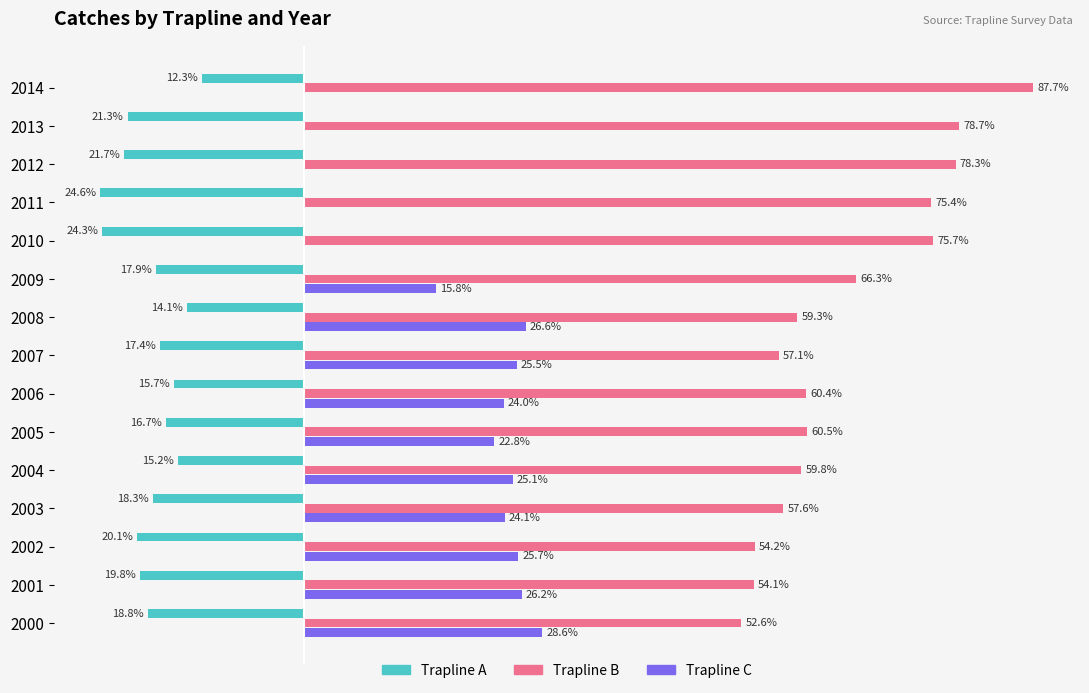

Which series has the largest total across all categories?

Trapline B